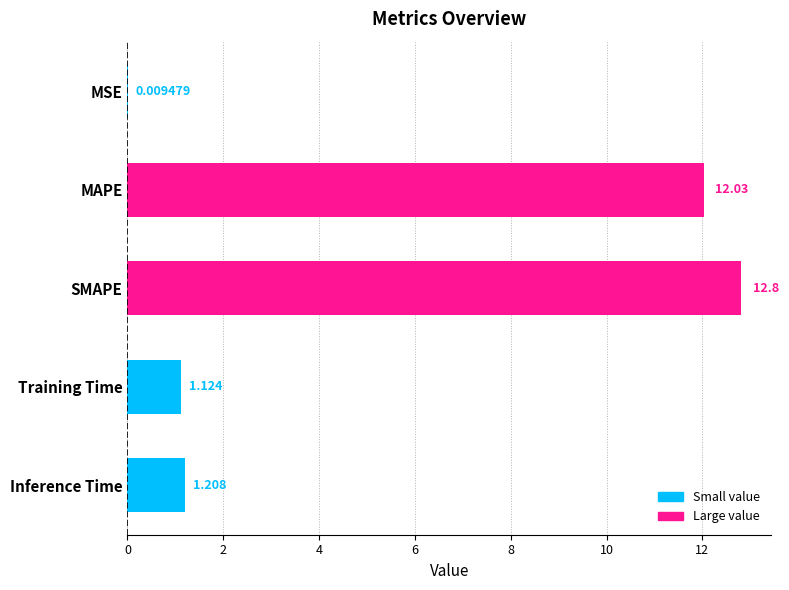

At which label is the value closest to 6?

Inference Time